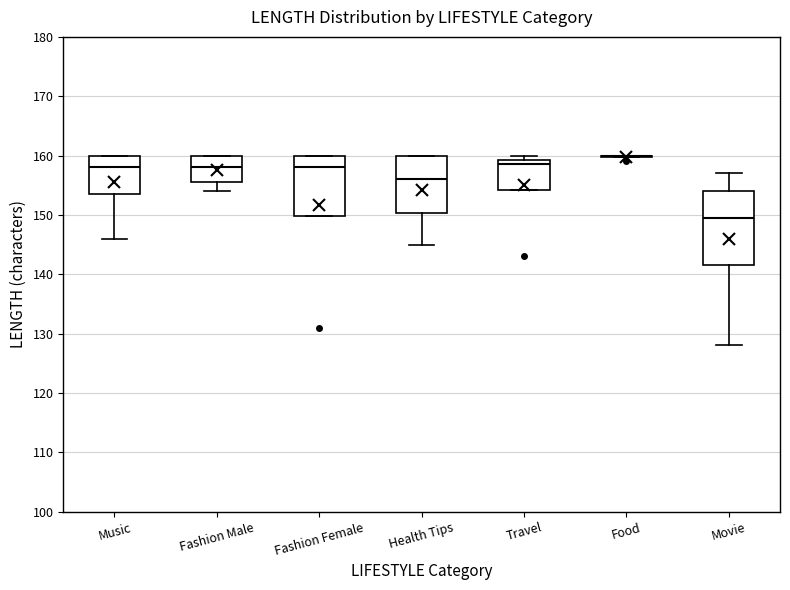

Which box is the tallest, from its lower edge to its upper edge?

Movie